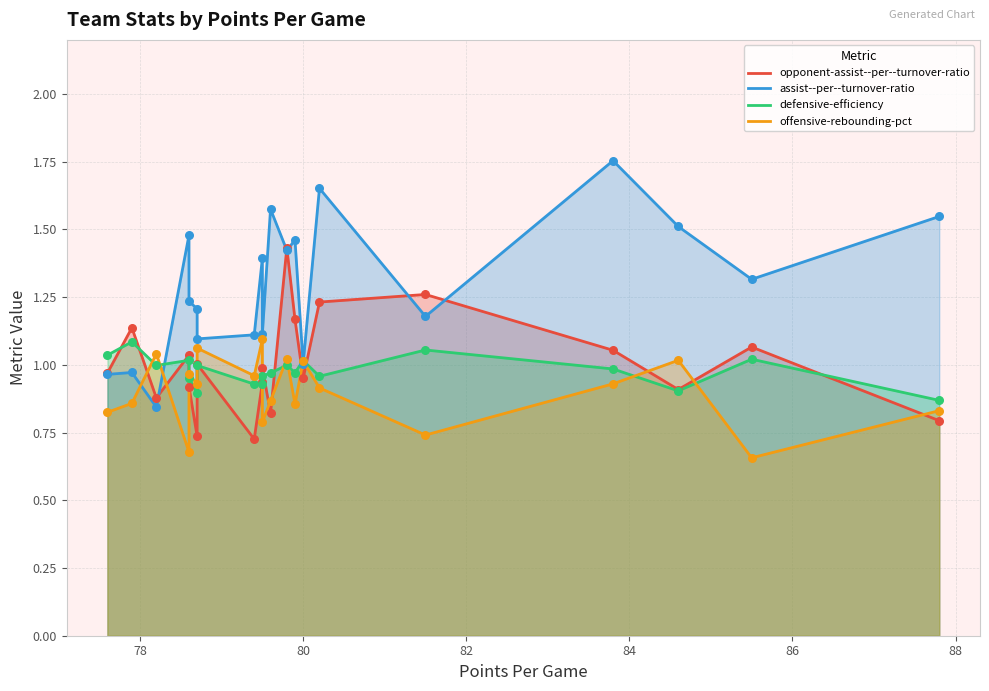

At how many categories does at least one series exceed 1?

20